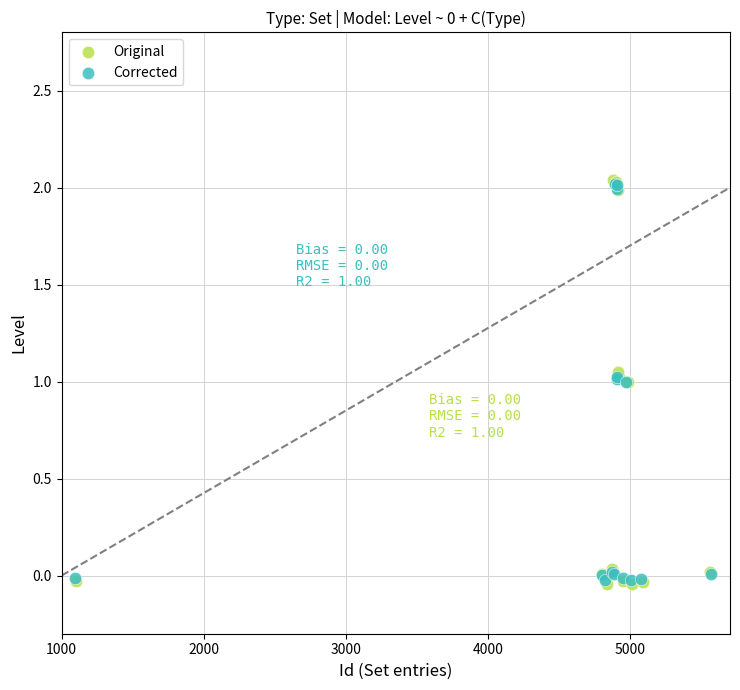

Which series has the widest spread of Y values?

Original